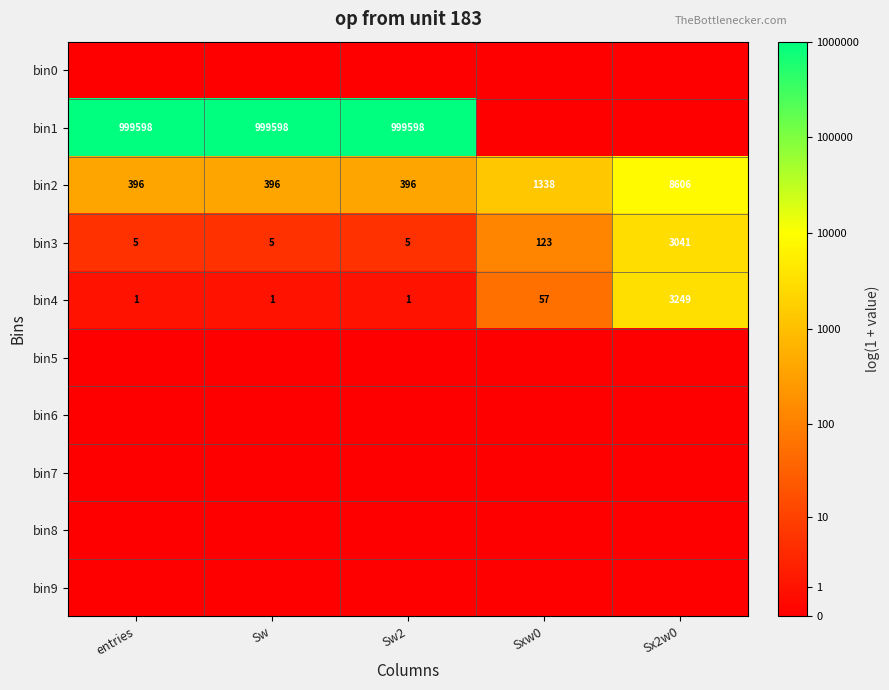

Which label corresponds to the smallest value in the chart?

entries